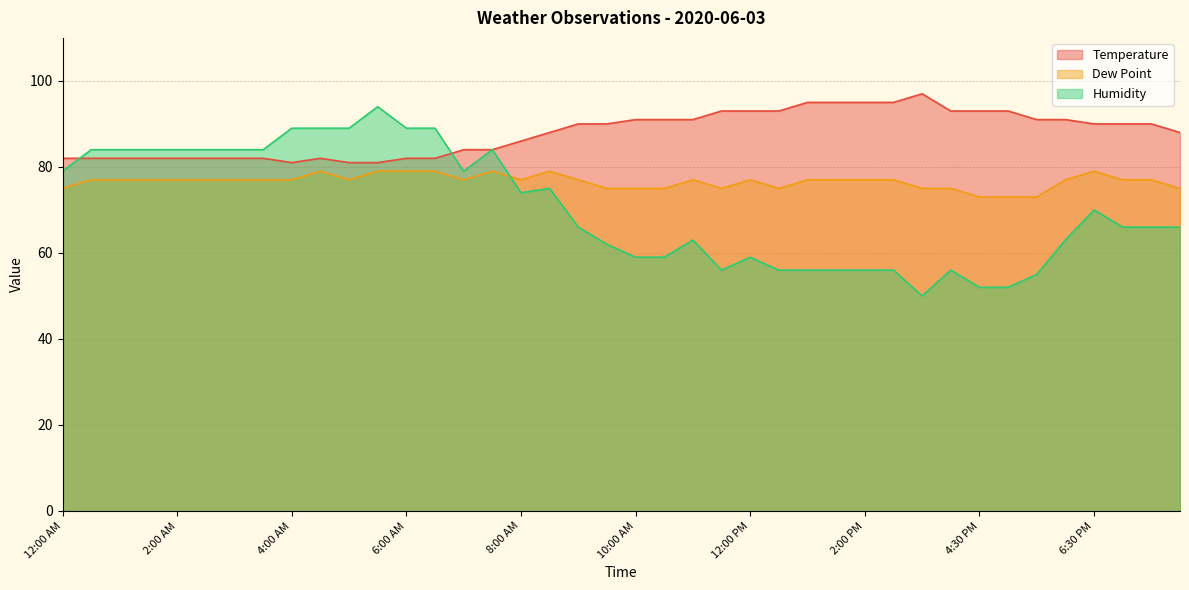

Between which two adjacent categories do Dew Point and Humidity first intersect?

7:30 AM and 8:00 AM